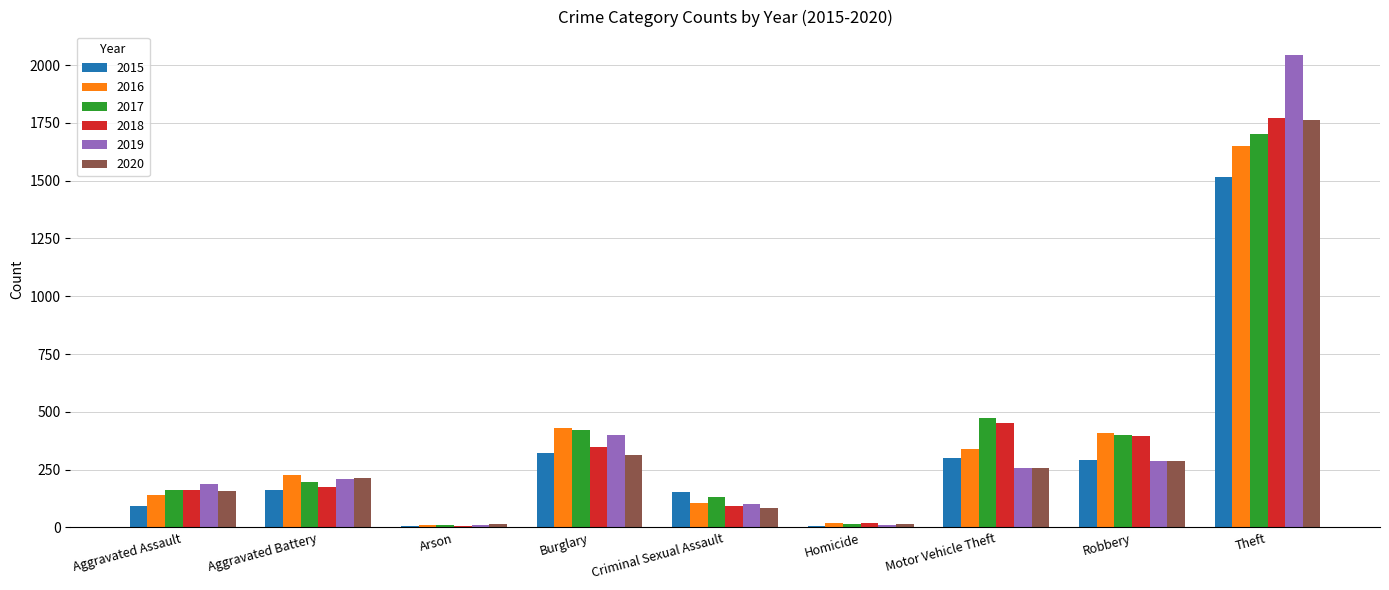

How many groups of bars are there?

9